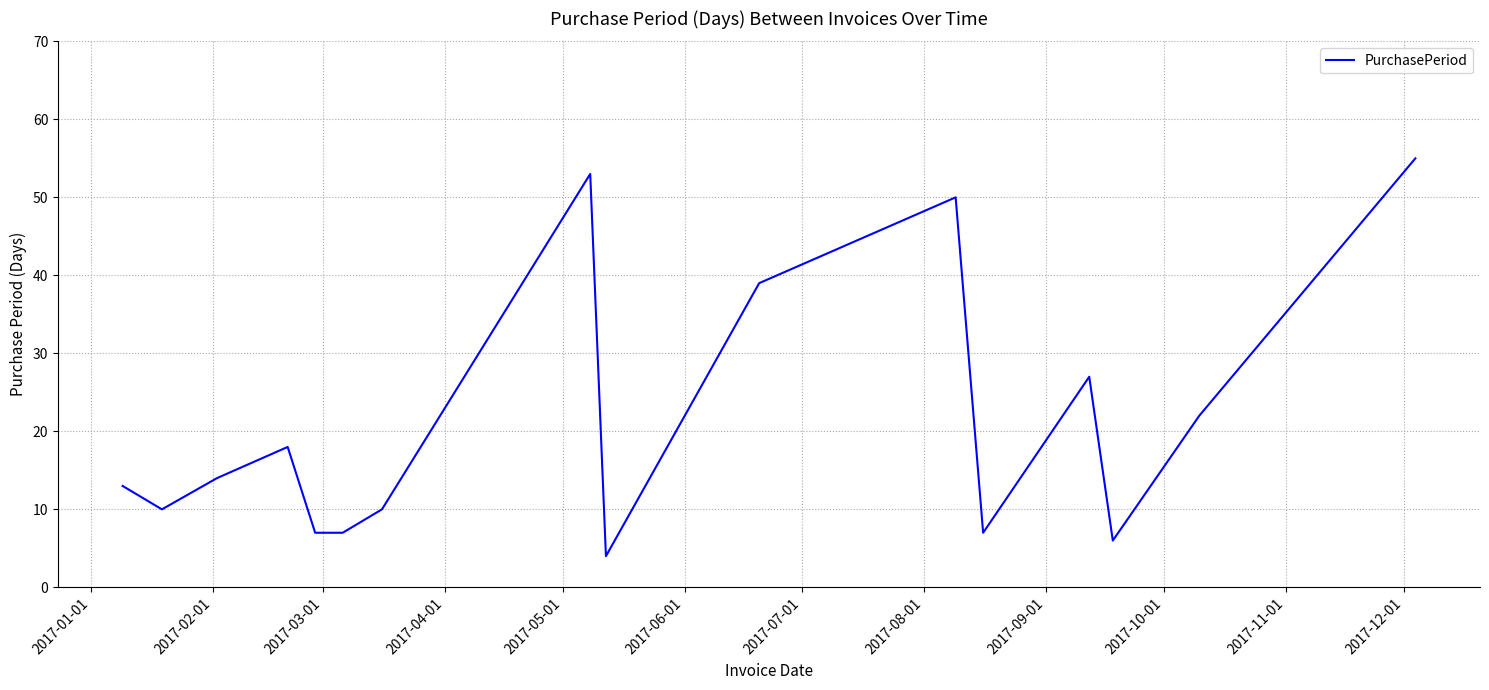

What is the smallest value displayed?

4